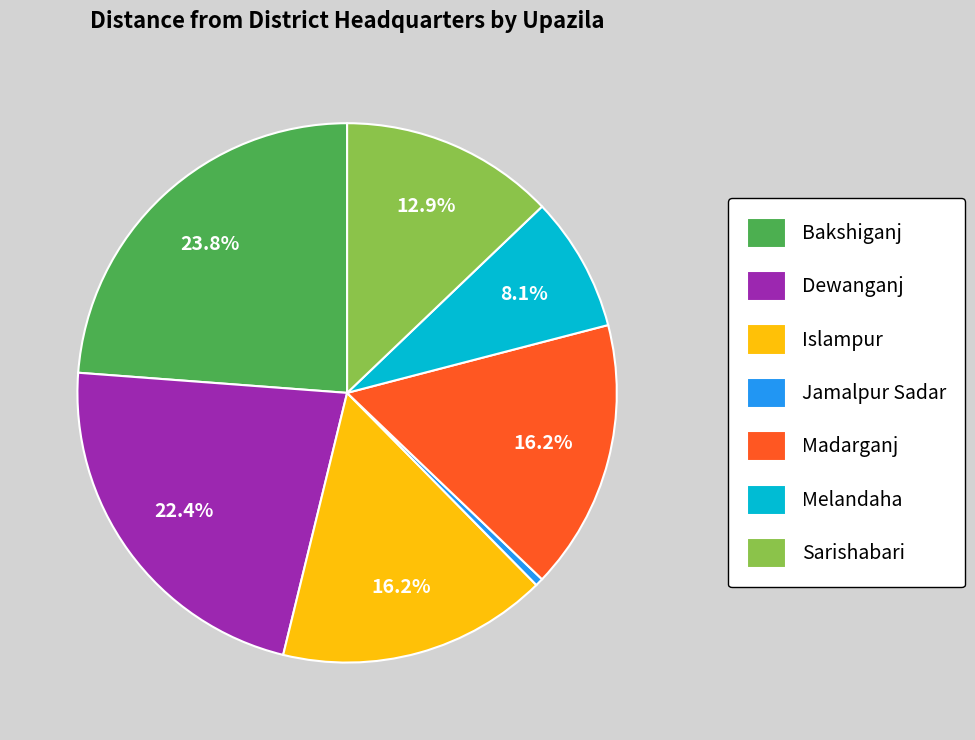

To the nearest percent, what percentage of the pie is Madarganj?

16%